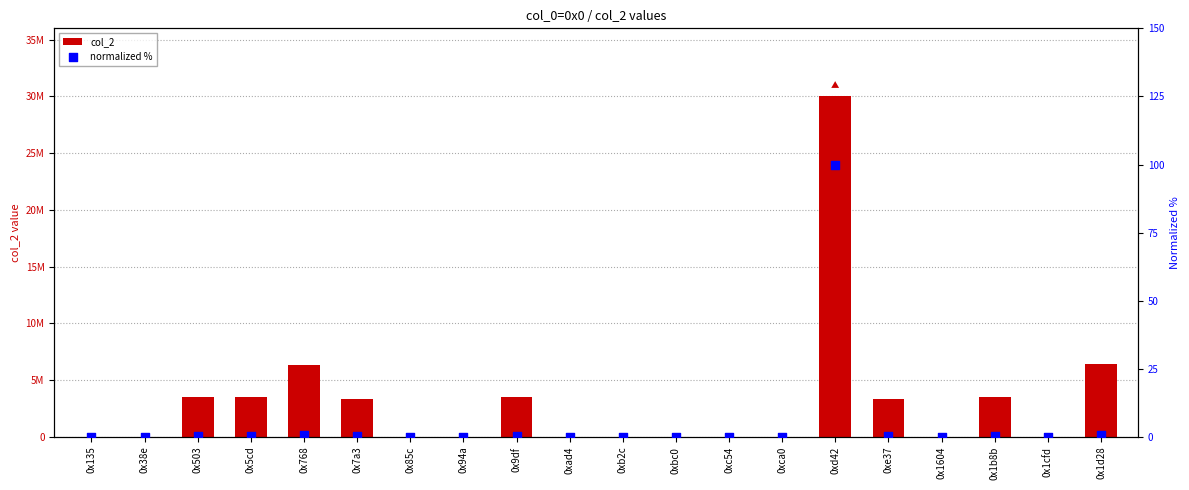

What are all the series names shown in the legend?

col_2, normalized %